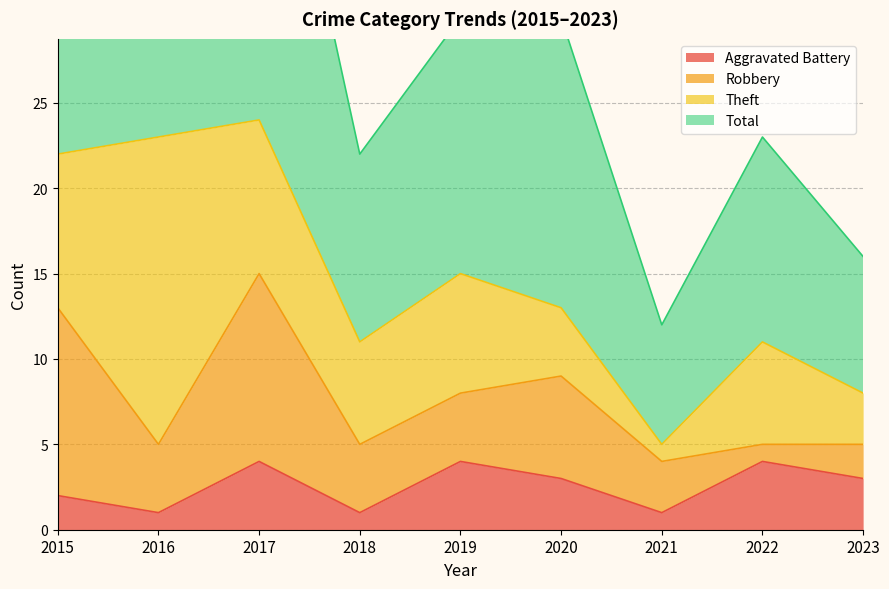

Which series changed the most between 2015 and 2017?

Total